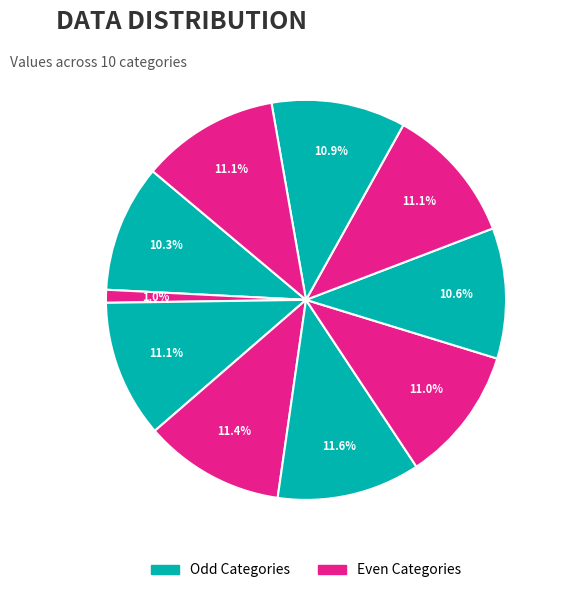

How many segments does this pie chart have?

10